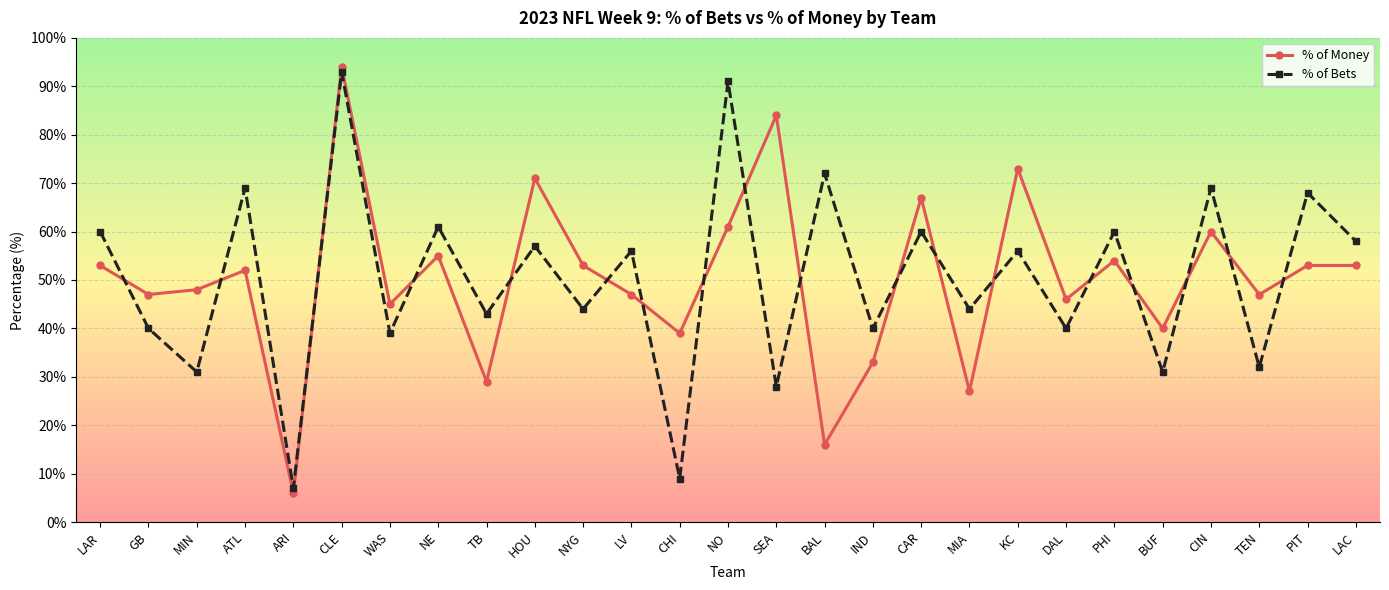

Reading left to right, transcribe all the data shown in this chart.

% of Money: 53	47	48	52	6	94	45	55	29	71	53	47	39	61	84	16	33	67	27	73	46	54	40	60	47	53	53
% of Bets: 60	40	31	69	7	93	39	61	43	57	44	56	9	91	28	72	40	60	44	56	40	60	31	69	32	68	58